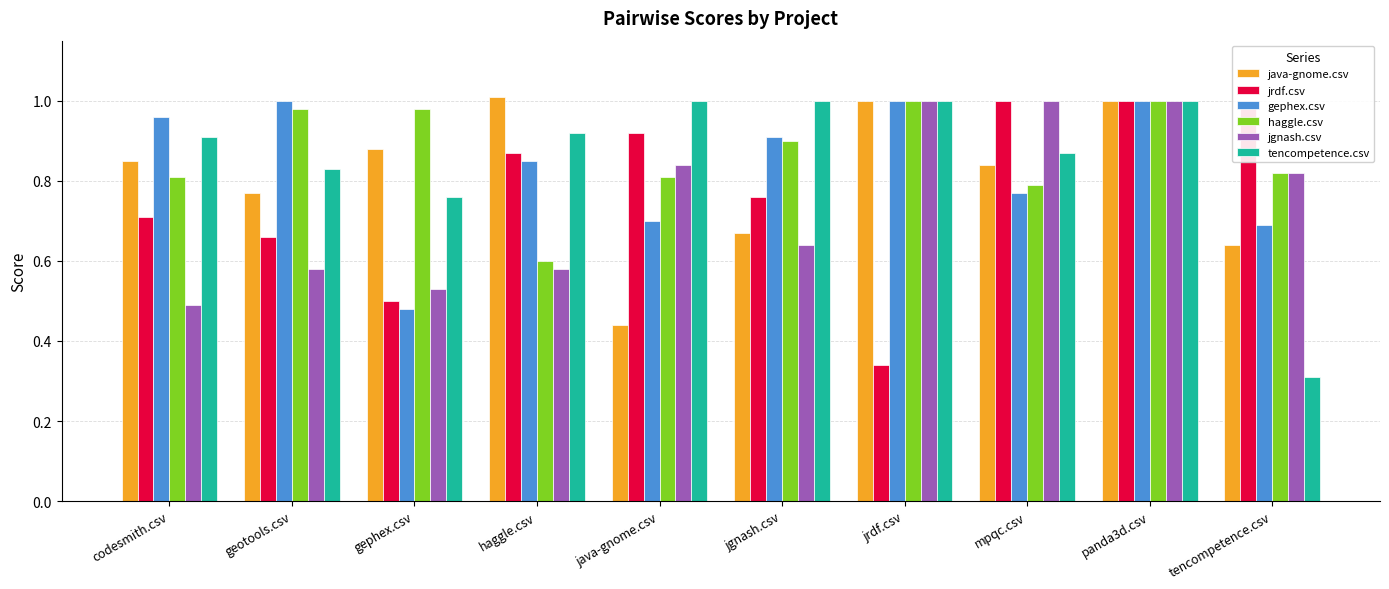

What are all the series names shown in the legend?

java-gnome.csv, jrdf.csv, gephex.csv, haggle.csv, jgnash.csv, tencompetence.csv